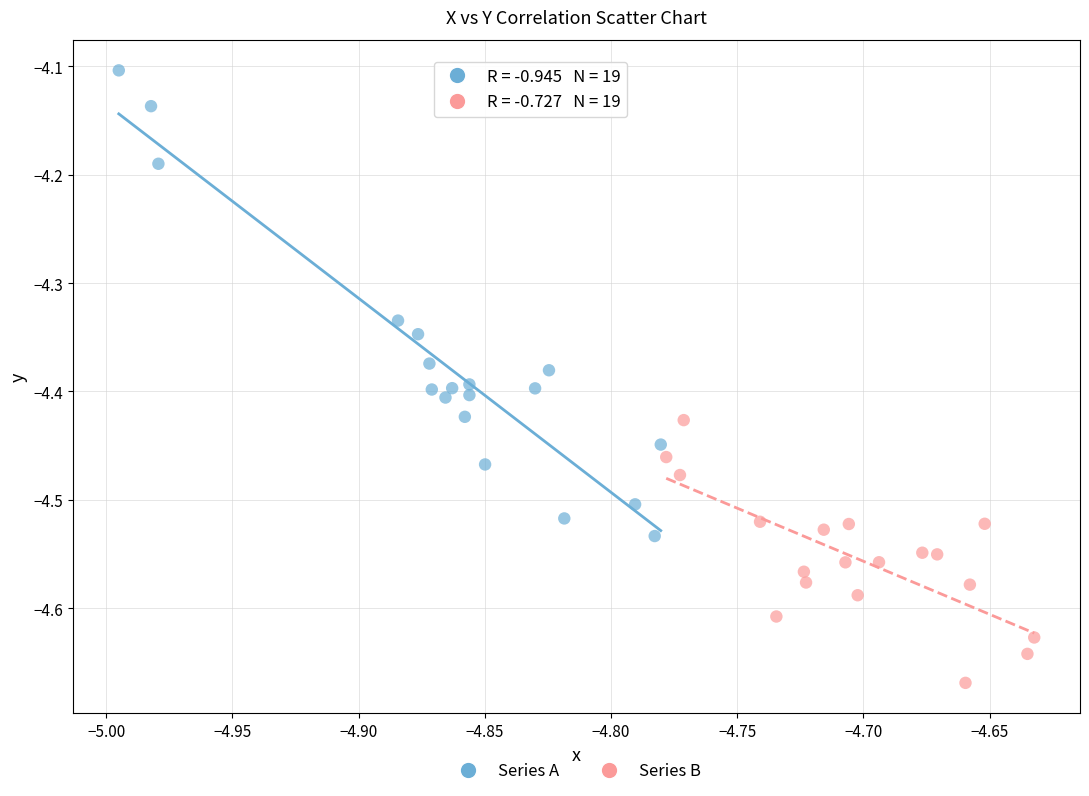

Which series reaches the minimum Y coordinate?

Series B